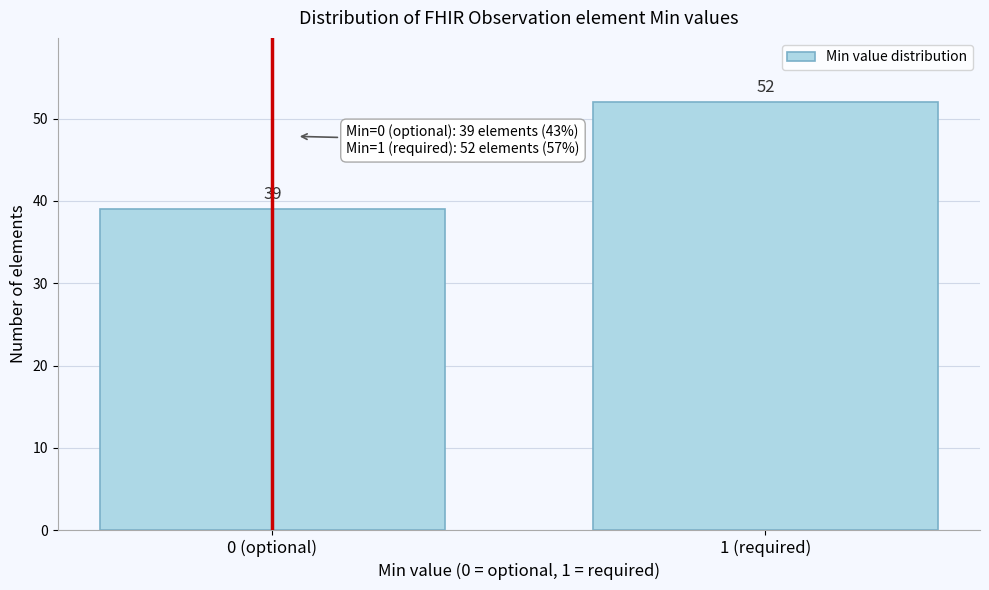

Reading left to right, list all the values displayed in this chart.

39	52